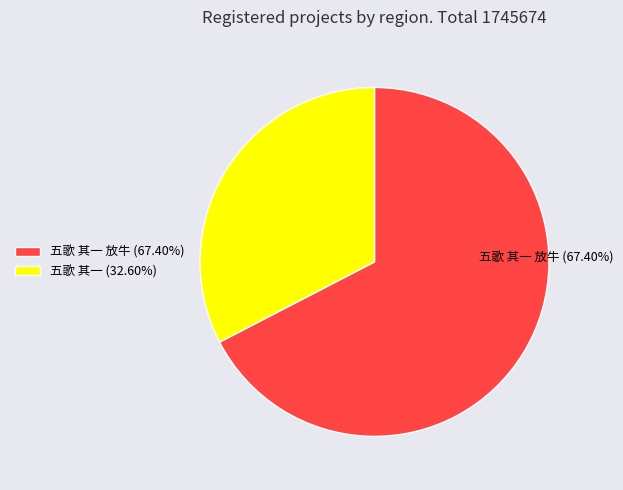

What is the ratio of the value at 五歌 其一 (32.60%) to the value at 五歌 其一 放牛 (67.40%)?

0.5